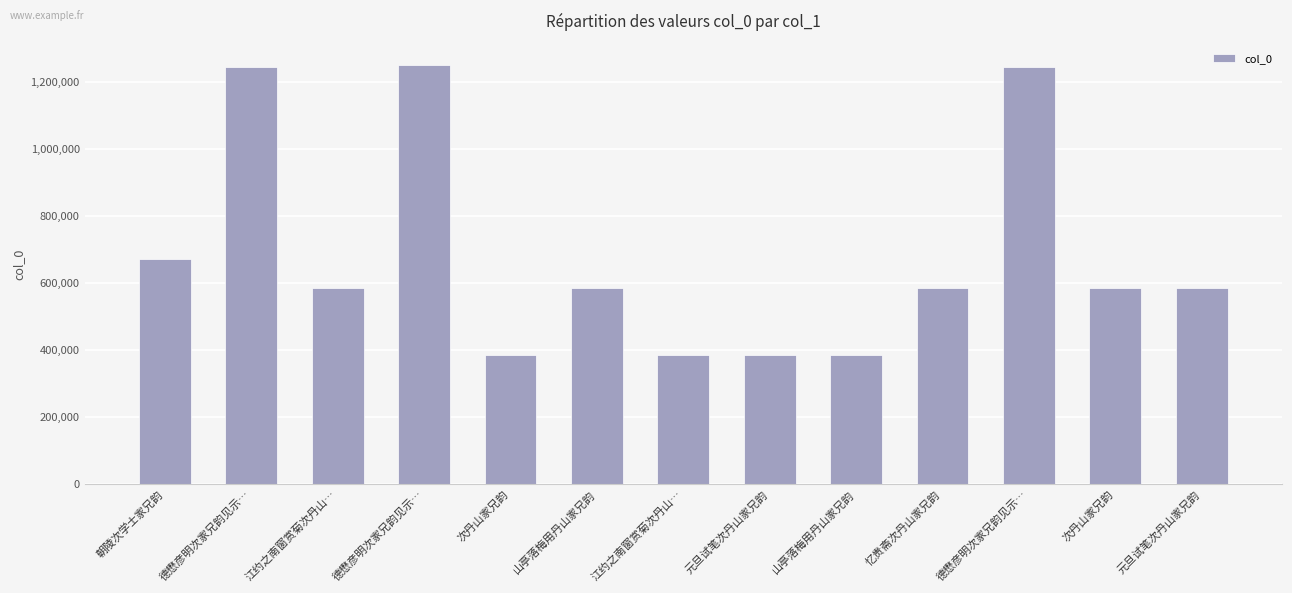

How many data points are less than 585416?

6